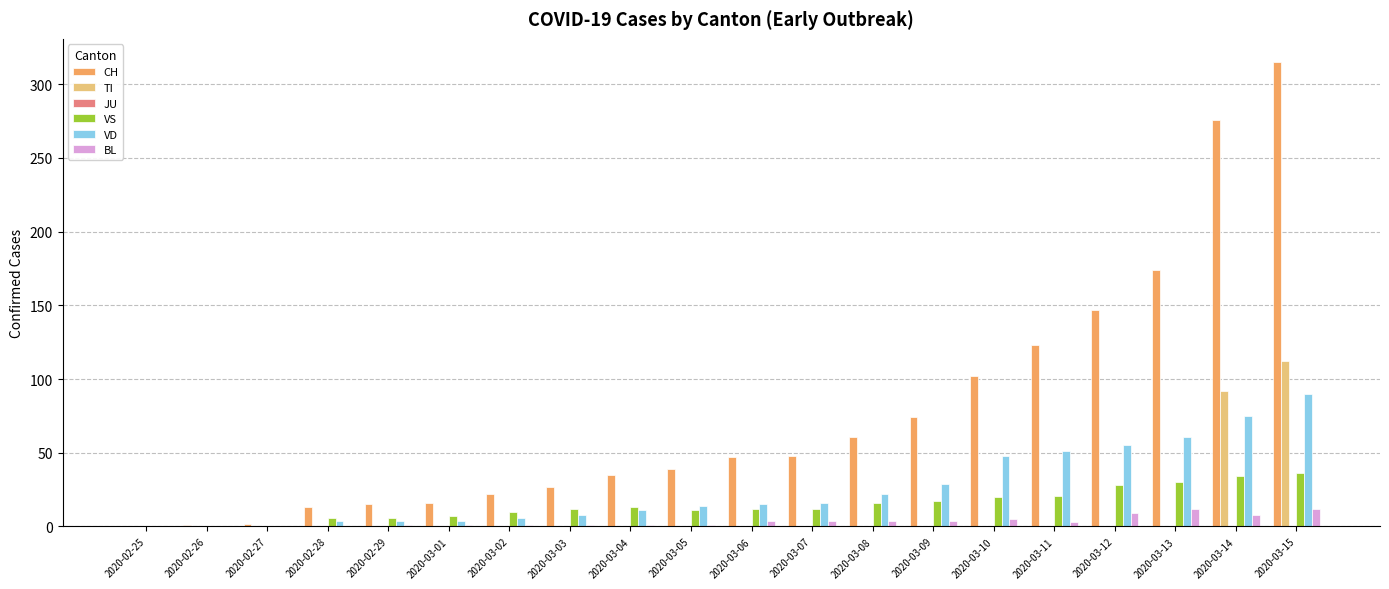

Is the value of VS at 2020-03-05 greater than the value of BL at 2020-03-04?

Yes